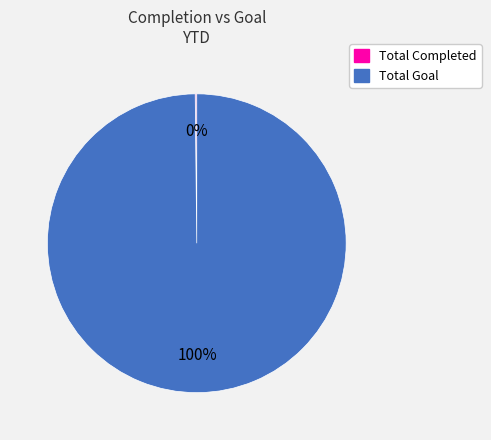

True or false: Total Goal accounts for 90% of the total.

False